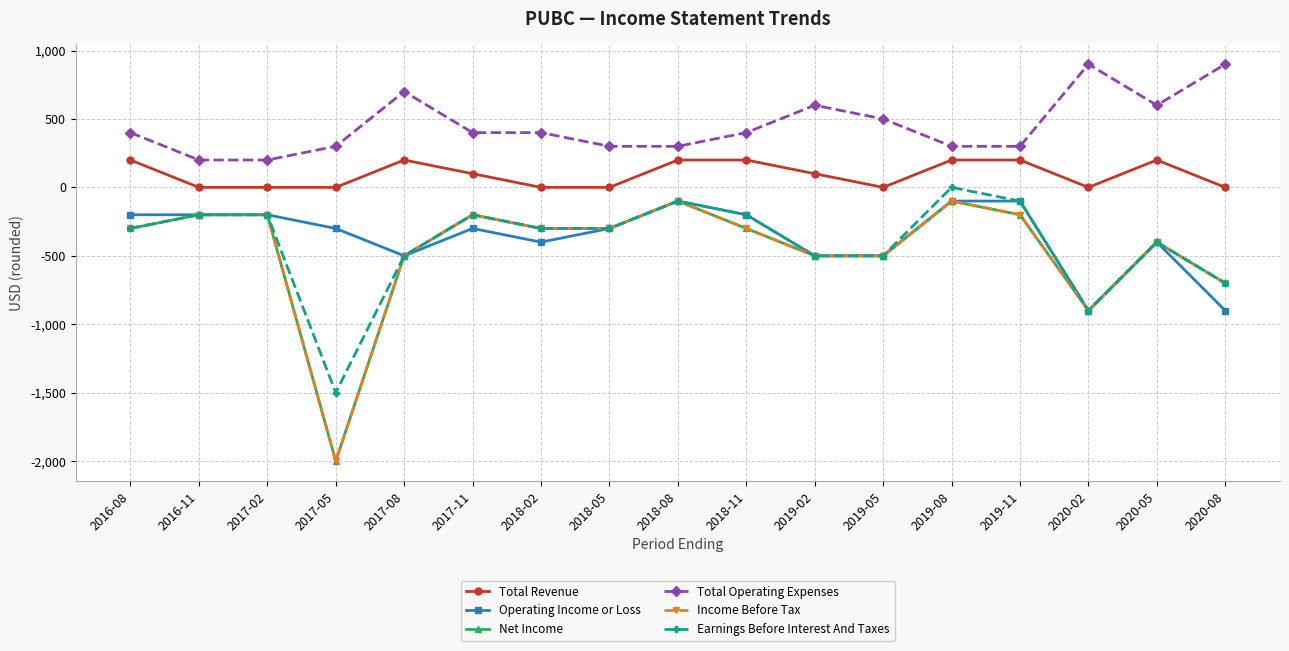

Is it true that Operating Income or Loss equals -300 at 2018-05?

True